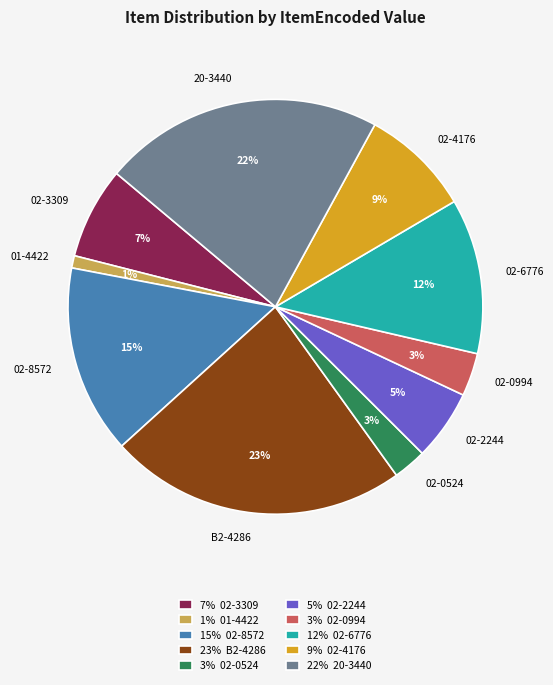

Count the number of slices in the pie.

10